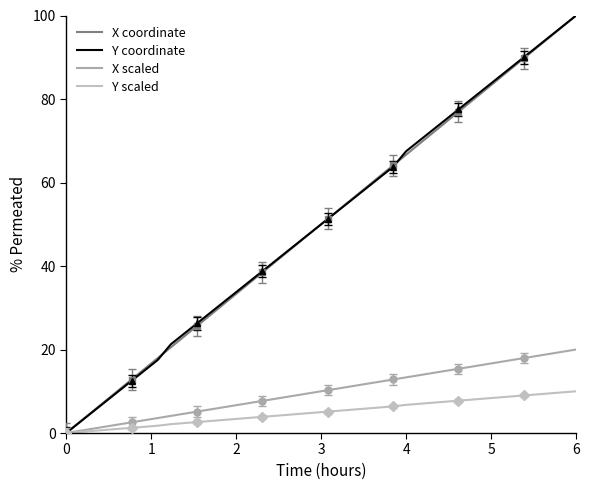

What is the value of the X scaled point at the 13th from the left?

6.2